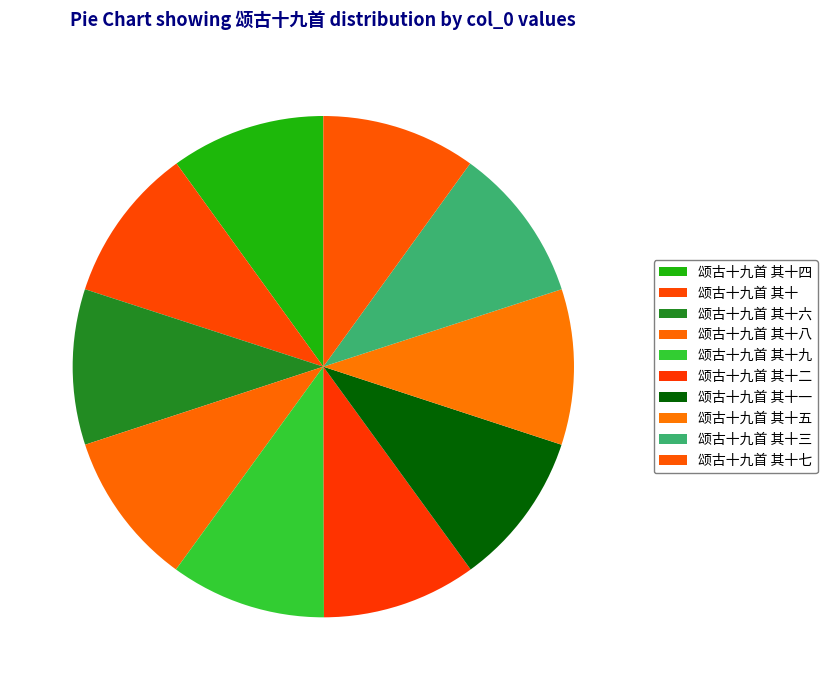

How many slices are in this pie chart?

10